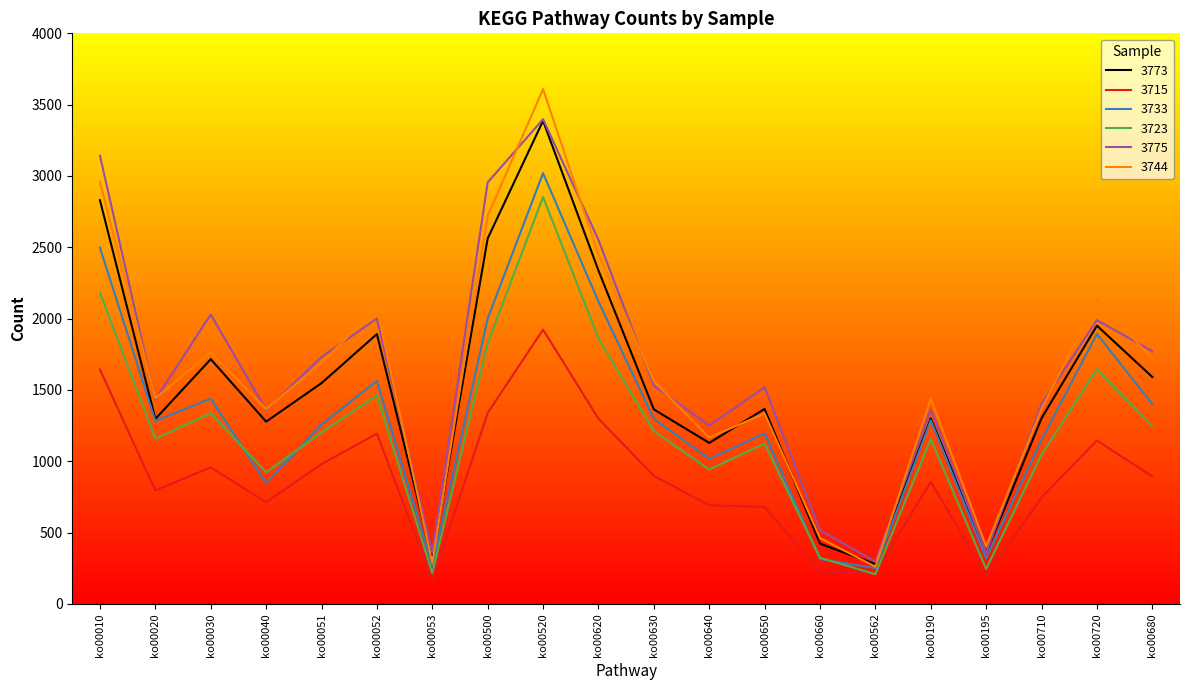

True or false: 3723 and 3773 intersect in this chart.

False